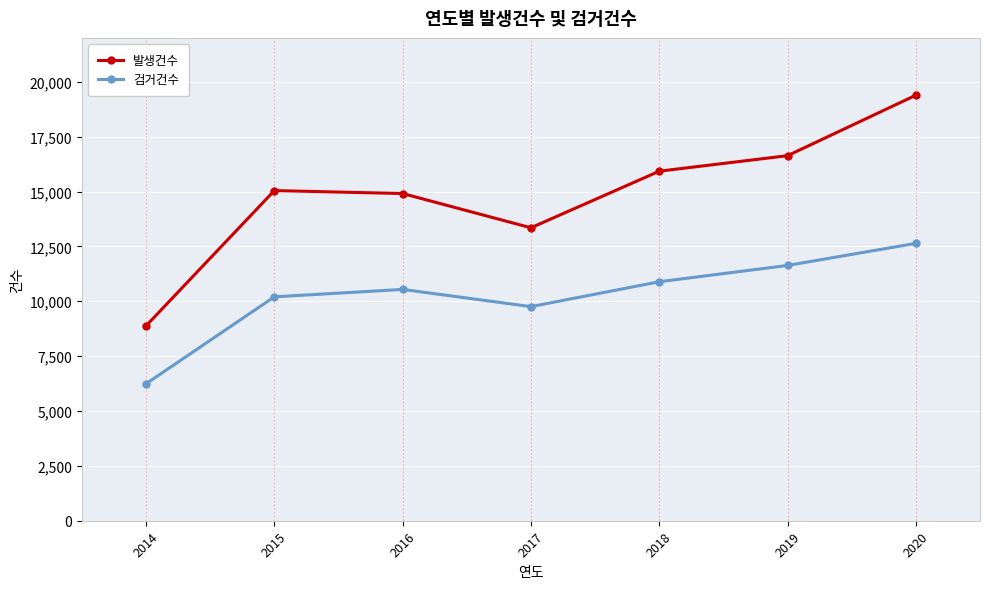

What is the average value of the 발생건수 series?

14875